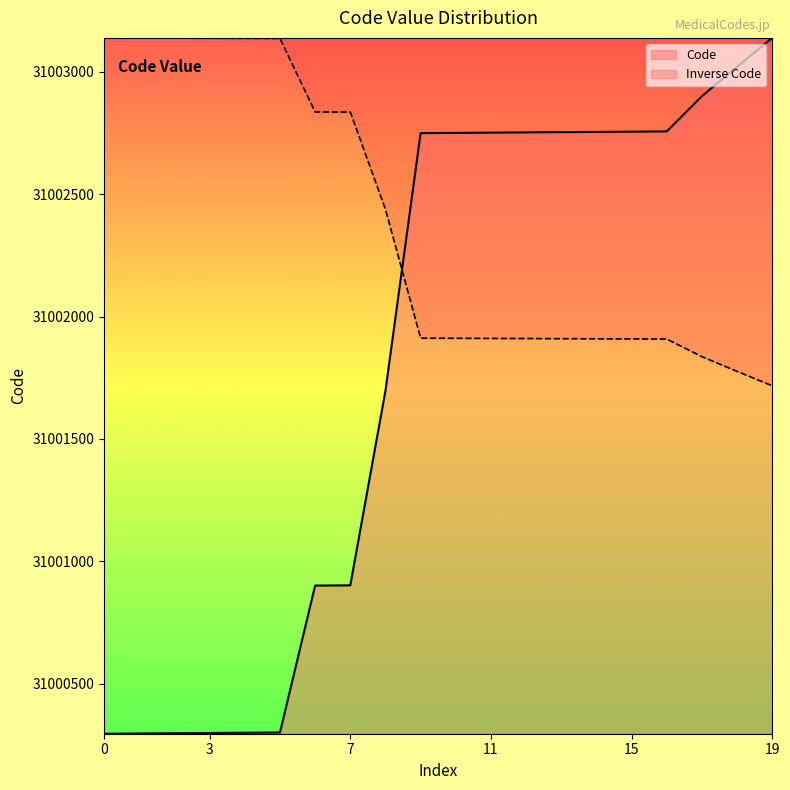

Rank the series by their average value, from highest to lowest.

Inverse Code, Code